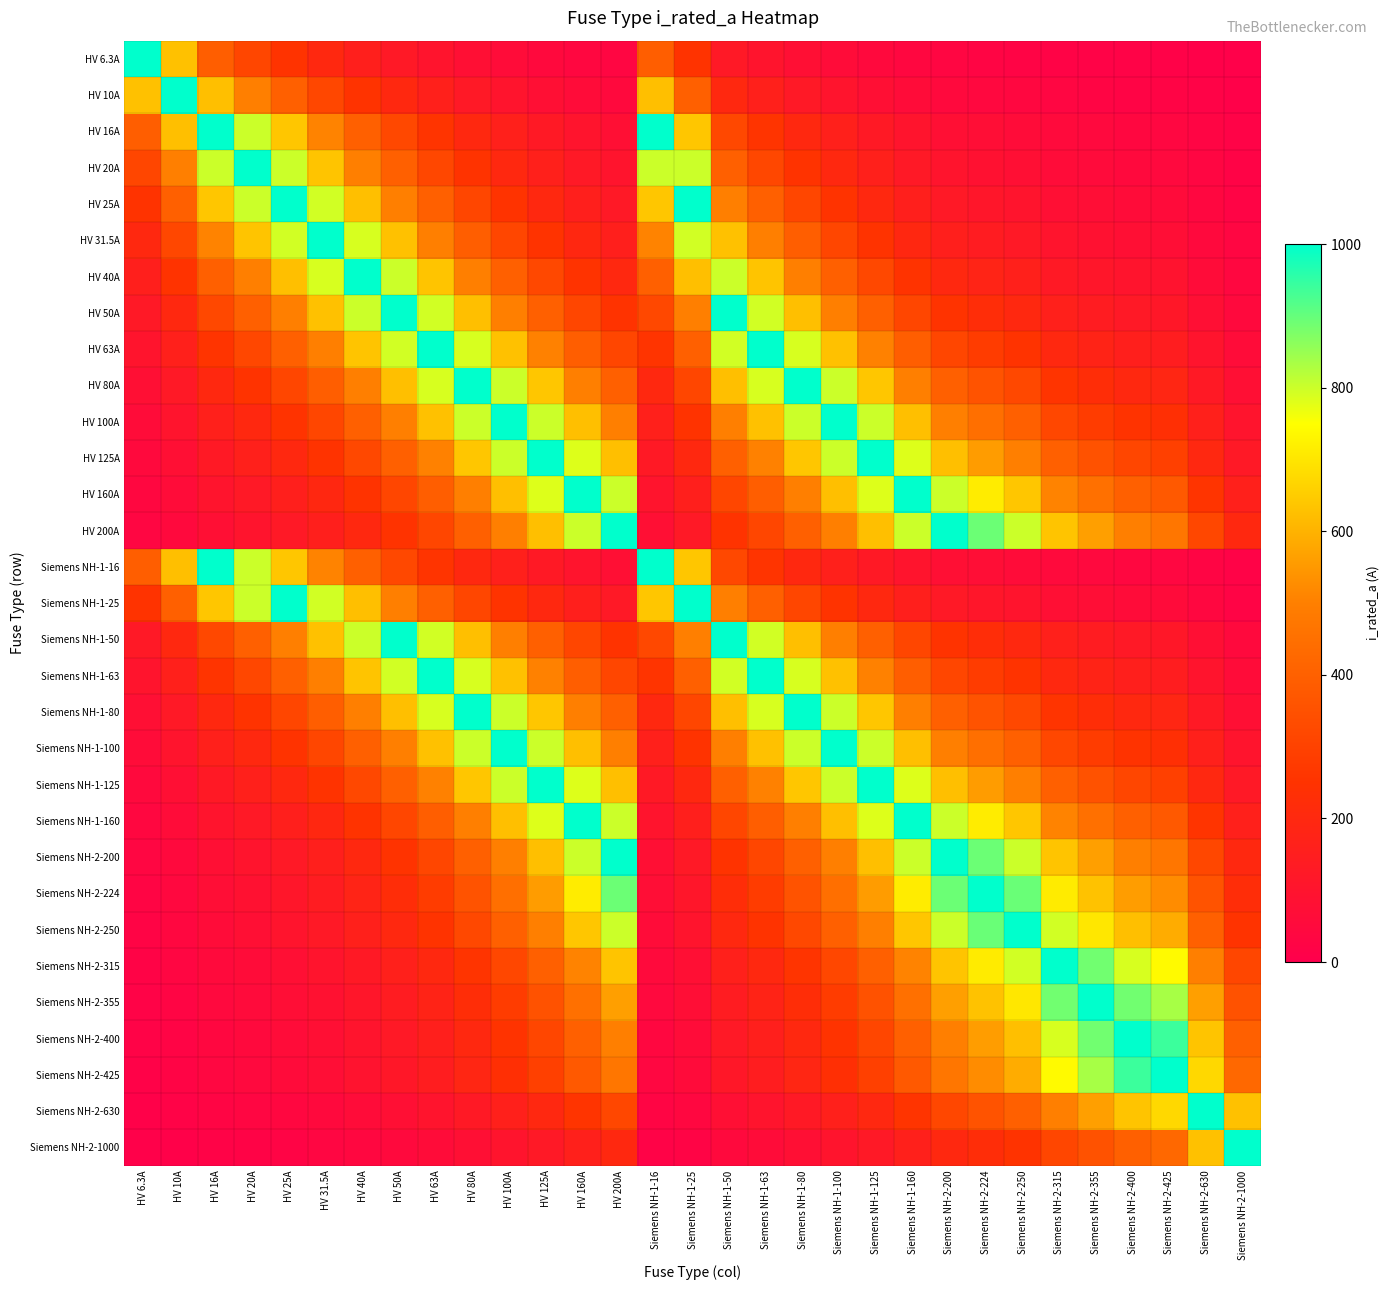

Reading left to right, extract all data points from this chart.

HV 6.3A: HV 6.3A=1000.0	HV 10A=630.0	HV 16A=393.8	HV 20A=315.0	HV 25A=252.0	HV 31.5A=200.0	HV 40A=157.5	HV 50A=126.0	HV 63A=100.0	HV 80A=78.8	HV 100A=63.0	HV 125A=50.4	HV 160A=39.4	HV 200A=31.5	Siemens NH-1-16=393.8	Siemens NH-1-25=252.0	Siemens NH-1-50=126.0	Siemens NH-1-63=100.0	Siemens NH-1-80=78.8	Siemens NH-1-100=63.0	Siemens NH-1-125=50.4	Siemens NH-1-160=39.4	Siemens NH-2-200=31.5	Siemens NH-2-224=28.1	Siemens NH-2-250=25.2	Siemens NH-2-315=20.0	Siemens NH-2-355=17.7	Siemens NH-2-400=15.8	Siemens NH-2-425=14.8	Siemens NH-2-630=10.0	Siemens NH-2-1000=6.3
HV 10A: HV 6.3A=630.0	HV 10A=1000.0	HV 16A=625.0	HV 20A=500.0	HV 25A=400.0	HV 31.5A=317.5	HV 40A=250.0	HV 50A=200.0	HV 63A=158.7	HV 80A=125.0	HV 100A=100.0	HV 125A=80.0	HV 160A=62.5	HV 200A=50.0	Siemens NH-1-16=625.0	Siemens NH-1-25=400.0	Siemens NH-1-50=200.0	Siemens NH-1-63=158.7	Siemens NH-1-80=125.0	Siemens NH-1-100=100.0	Siemens NH-1-125=80.0	Siemens NH-1-160=62.5	Siemens NH-2-200=50.0	Siemens NH-2-224=44.6	Siemens NH-2-250=40.0	Siemens NH-2-315=31.7	Siemens NH-2-355=28.2	Siemens NH-2-400=25.0	Siemens NH-2-425=23.5	Siemens NH-2-630=15.9	Siemens NH-2-1000=10.0
HV 16A: HV 6.3A=393.8	HV 10A=625.0	HV 16A=1000.0	HV 20A=800.0	HV 25A=640.0	HV 31.5A=507.9	HV 40A=400.0	HV 50A=320.0	HV 63A=254.0	HV 80A=200.0	HV 100A=160.0	HV 125A=128.0	HV 160A=100.0	HV 200A=80.0	Siemens NH-1-16=1000.0	Siemens NH-1-25=640.0	Siemens NH-1-50=320.0	Siemens NH-1-63=254.0	Siemens NH-1-80=200.0	Siemens NH-1-100=160.0	Siemens NH-1-125=128.0	Siemens NH-1-160=100.0	Siemens NH-2-200=80.0	Siemens NH-2-224=71.4	Siemens NH-2-250=64.0	Siemens NH-2-315=50.8	Siemens NH-2-355=45.1	Siemens NH-2-400=40.0	Siemens NH-2-425=37.6	Siemens NH-2-630=25.4	Siemens NH-2-1000=16.0
HV 20A: HV 6.3A=315.0	HV 10A=500.0	HV 16A=800.0	HV 20A=1000.0	HV 25A=800.0	HV 31.5A=634.9	HV 40A=500.0	HV 50A=400.0	HV 63A=317.5	HV 80A=250.0	HV 100A=200.0	HV 125A=160.0	HV 160A=125.0	HV 200A=100.0	Siemens NH-1-16=800.0	Siemens NH-1-25=800.0	Siemens NH-1-50=400.0	Siemens NH-1-63=317.5	Siemens NH-1-80=250.0	Siemens NH-1-100=200.0	Siemens NH-1-125=160.0	Siemens NH-1-160=125.0	Siemens NH-2-200=100.0	Siemens NH-2-224=89.3	Siemens NH-2-250=80.0	Siemens NH-2-315=63.5	Siemens NH-2-355=56.3	Siemens NH-2-400=50.0	Siemens NH-2-425=47.1	Siemens NH-2-630=31.7	Siemens NH-2-1000=20.0
HV 25A: HV 6.3A=252.0	HV 10A=400.0	HV 16A=640.0	HV 20A=800.0	HV 25A=1000.0	HV 31.5A=793.7	HV 40A=625.0	HV 50A=500.0	HV 63A=396.8	HV 80A=312.5	HV 100A=250.0	HV 125A=200.0	HV 160A=156.2	HV 200A=125.0	Siemens NH-1-16=640.0	Siemens NH-1-25=1000.0	Siemens NH-1-50=500.0	Siemens NH-1-63=396.8	Siemens NH-1-80=312.5	Siemens NH-1-100=250.0	Siemens NH-1-125=200.0	Siemens NH-1-160=156.2	Siemens NH-2-200=125.0	Siemens NH-2-224=111.6	Siemens NH-2-250=100.0	Siemens NH-2-315=79.4	Siemens NH-2-355=70.4	Siemens NH-2-400=62.5	Siemens NH-2-425=58.8	Siemens NH-2-630=39.7	Siemens NH-2-1000=25.0
HV 31.5A: HV 6.3A=200.0	HV 10A=317.5	HV 16A=507.9	HV 20A=634.9	HV 25A=793.7	HV 31.5A=1000.0	HV 40A=787.5	HV 50A=630.0	HV 63A=500.0	HV 80A=393.8	HV 100A=315.0	HV 125A=252.0	HV 160A=196.9	HV 200A=157.5	Siemens NH-1-16=507.9	Siemens NH-1-25=793.7	Siemens NH-1-50=630.0	Siemens NH-1-63=500.0	Siemens NH-1-80=393.8	Siemens NH-1-100=315.0	Siemens NH-1-125=252.0	Siemens NH-1-160=196.9	Siemens NH-2-200=157.5	Siemens NH-2-224=140.6	Siemens NH-2-250=126.0	Siemens NH-2-315=100.0	Siemens NH-2-355=88.7	Siemens NH-2-400=78.8	Siemens NH-2-425=74.1	Siemens NH-2-630=50.0	Siemens NH-2-1000=31.5
HV 40A: HV 6.3A=157.5	HV 10A=250.0	HV 16A=400.0	HV 20A=500.0	HV 25A=625.0	HV 31.5A=787.5	HV 40A=1000.0	HV 50A=800.0	HV 63A=634.9	HV 80A=500.0	HV 100A=400.0	HV 125A=320.0	HV 160A=250.0	HV 200A=200.0	Siemens NH-1-16=400.0	Siemens NH-1-25=625.0	Siemens NH-1-50=800.0	Siemens NH-1-63=634.9	Siemens NH-1-80=500.0	Siemens NH-1-100=400.0	Siemens NH-1-125=320.0	Siemens NH-1-160=250.0	Siemens NH-2-200=200.0	Siemens NH-2-224=178.6	Siemens NH-2-250=160.0	Siemens NH-2-315=127.0	Siemens NH-2-355=112.7	Siemens NH-2-400=100.0	Siemens NH-2-425=94.1	Siemens NH-2-630=63.5	Siemens NH-2-1000=40.0
HV 50A: HV 6.3A=126.0	HV 10A=200.0	HV 16A=320.0	HV 20A=400.0	HV 25A=500.0	HV 31.5A=630.0	HV 40A=800.0	HV 50A=1000.0	HV 63A=793.7	HV 80A=625.0	HV 100A=500.0	HV 125A=400.0	HV 160A=312.5	HV 200A=250.0	Siemens NH-1-16=320.0	Siemens NH-1-25=500.0	Siemens NH-1-50=1000.0	Siemens NH-1-63=793.7	Siemens NH-1-80=625.0	Siemens NH-1-100=500.0	Siemens NH-1-125=400.0	Siemens NH-1-160=312.5	Siemens NH-2-200=250.0	Siemens NH-2-224=223.2	Siemens NH-2-250=200.0	Siemens NH-2-315=158.7	Siemens NH-2-355=140.8	Siemens NH-2-400=125.0	Siemens NH-2-425=117.6	Siemens NH-2-630=79.4	Siemens NH-2-1000=50.0
HV 63A: HV 6.3A=100.0	HV 10A=158.7	HV 16A=254.0	HV 20A=317.5	HV 25A=396.8	HV 31.5A=500.0	HV 40A=634.9	HV 50A=793.7	HV 63A=1000.0	HV 80A=787.5	HV 100A=630.0	HV 125A=504.0	HV 160A=393.8	HV 200A=315.0	Siemens NH-1-16=254.0	Siemens NH-1-25=396.8	Siemens NH-1-50=793.7	Siemens NH-1-63=1000.0	Siemens NH-1-80=787.5	Siemens NH-1-100=630.0	Siemens NH-1-125=504.0	Siemens NH-1-160=393.8	Siemens NH-2-200=315.0	Siemens NH-2-224=281.2	Siemens NH-2-250=252.0	Siemens NH-2-315=200.0	Siemens NH-2-355=177.5	Siemens NH-2-400=157.5	Siemens NH-2-425=148.2	Siemens NH-2-630=100.0	Siemens NH-2-1000=63.0
HV 80A: HV 6.3A=78.8	HV 10A=125.0	HV 16A=200.0	HV 20A=250.0	HV 25A=312.5	HV 31.5A=393.8	HV 40A=500.0	HV 50A=625.0	HV 63A=787.5	HV 80A=1000.0	HV 100A=800.0	HV 125A=640.0	HV 160A=500.0	HV 200A=400.0	Siemens NH-1-16=200.0	Siemens NH-1-25=312.5	Siemens NH-1-50=625.0	Siemens NH-1-63=787.5	Siemens NH-1-80=1000.0	Siemens NH-1-100=800.0	Siemens NH-1-125=640.0	Siemens NH-1-160=500.0	Siemens NH-2-200=400.0	Siemens NH-2-224=357.1	Siemens NH-2-250=320.0	Siemens NH-2-315=254.0	Siemens NH-2-355=225.4	Siemens NH-2-400=200.0	Siemens NH-2-425=188.2	Siemens NH-2-630=127.0	Siemens NH-2-1000=80.0
HV 100A: HV 6.3A=63.0	HV 10A=100.0	HV 16A=160.0	HV 20A=200.0	HV 25A=250.0	HV 31.5A=315.0	HV 40A=400.0	HV 50A=500.0	HV 63A=630.0	HV 80A=800.0	HV 100A=1000.0	HV 125A=800.0	HV 160A=625.0	HV 200A=500.0	Siemens NH-1-16=160.0	Siemens NH-1-25=250.0	Siemens NH-1-50=500.0	Siemens NH-1-63=630.0	Siemens NH-1-80=800.0	Siemens NH-1-100=1000.0	Siemens NH-1-125=800.0	Siemens NH-1-160=625.0	Siemens NH-2-200=500.0	Siemens NH-2-224=446.4	Siemens NH-2-250=400.0	Siemens NH-2-315=317.5	Siemens NH-2-355=281.7	Siemens NH-2-400=250.0	Siemens NH-2-425=235.3	Siemens NH-2-630=158.7	Siemens NH-2-1000=100.0
HV 125A: HV 6.3A=50.4	HV 10A=80.0	HV 16A=128.0	HV 20A=160.0	HV 25A=200.0	HV 31.5A=252.0	HV 40A=320.0	HV 50A=400.0	HV 63A=504.0	HV 80A=640.0	HV 100A=800.0	HV 125A=1000.0	HV 160A=781.2	HV 200A=625.0	Siemens NH-1-16=128.0	Siemens NH-1-25=200.0	Siemens NH-1-50=400.0	Siemens NH-1-63=504.0	Siemens NH-1-80=640.0	Siemens NH-1-100=800.0	Siemens NH-1-125=1000.0	Siemens NH-1-160=781.2	Siemens NH-2-200=625.0	Siemens NH-2-224=558.0	Siemens NH-2-250=500.0	Siemens NH-2-315=396.8	Siemens NH-2-355=352.1	Siemens NH-2-400=312.5	Siemens NH-2-425=294.1	Siemens NH-2-630=198.4	Siemens NH-2-1000=125.0
HV 160A: HV 6.3A=39.4	HV 10A=62.5	HV 16A=100.0	HV 20A=125.0	HV 25A=156.2	HV 31.5A=196.9	HV 40A=250.0	HV 50A=312.5	HV 63A=393.8	HV 80A=500.0	HV 100A=625.0	HV 125A=781.2	HV 160A=1000.0	HV 200A=800.0	Siemens NH-1-16=100.0	Siemens NH-1-25=156.2	Siemens NH-1-50=312.5	Siemens NH-1-63=393.8	Siemens NH-1-80=500.0	Siemens NH-1-100=625.0	Siemens NH-1-125=781.2	Siemens NH-1-160=1000.0	Siemens NH-2-200=800.0	Siemens NH-2-224=714.3	Siemens NH-2-250=640.0	Siemens NH-2-315=507.9	Siemens NH-2-355=450.7	Siemens NH-2-400=400.0	Siemens NH-2-425=376.5	Siemens NH-2-630=254.0	Siemens NH-2-1000=160.0
HV 200A: HV 6.3A=31.5	HV 10A=50.0	HV 16A=80.0	HV 20A=100.0	HV 25A=125.0	HV 31.5A=157.5	HV 40A=200.0	HV 50A=250.0	HV 63A=315.0	HV 80A=400.0	HV 100A=500.0	HV 125A=625.0	HV 160A=800.0	HV 200A=1000.0	Siemens NH-1-16=80.0	Siemens NH-1-25=125.0	Siemens NH-1-50=250.0	Siemens NH-1-63=315.0	Siemens NH-1-80=400.0	Siemens NH-1-100=500.0	Siemens NH-1-125=625.0	Siemens NH-1-160=800.0	Siemens NH-2-200=1000.0	Siemens NH-2-224=892.9	Siemens NH-2-250=800.0	Siemens NH-2-315=634.9	Siemens NH-2-355=563.4	Siemens NH-2-400=500.0	Siemens NH-2-425=470.6	Siemens NH-2-630=317.5	Siemens NH-2-1000=200.0
Siemens NH-1-16: HV 6.3A=393.8	HV 10A=625.0	HV 16A=1000.0	HV 20A=800.0	HV 25A=640.0	HV 31.5A=507.9	HV 40A=400.0	HV 50A=320.0	HV 63A=254.0	HV 80A=200.0	HV 100A=160.0	HV 125A=128.0	HV 160A=100.0	HV 200A=80.0	Siemens NH-1-16=1000.0	Siemens NH-1-25=640.0	Siemens NH-1-50=320.0	Siemens NH-1-63=254.0	Siemens NH-1-80=200.0	Siemens NH-1-100=160.0	Siemens NH-1-125=128.0	Siemens NH-1-160=100.0	Siemens NH-2-200=80.0	Siemens NH-2-224=71.4	Siemens NH-2-250=64.0	Siemens NH-2-315=50.8	Siemens NH-2-355=45.1	Siemens NH-2-400=40.0	Siemens NH-2-425=37.6	Siemens NH-2-630=25.4	Siemens NH-2-1000=16.0
Siemens NH-1-25: HV 6.3A=252.0	HV 10A=400.0	HV 16A=640.0	HV 20A=800.0	HV 25A=1000.0	HV 31.5A=793.7	HV 40A=625.0	HV 50A=500.0	HV 63A=396.8	HV 80A=312.5	HV 100A=250.0	HV 125A=200.0	HV 160A=156.2	HV 200A=125.0	Siemens NH-1-16=640.0	Siemens NH-1-25=1000.0	Siemens NH-1-50=500.0	Siemens NH-1-63=396.8	Siemens NH-1-80=312.5	Siemens NH-1-100=250.0	Siemens NH-1-125=200.0	Siemens NH-1-160=156.2	Siemens NH-2-200=125.0	Siemens NH-2-224=111.6	Siemens NH-2-250=100.0	Siemens NH-2-315=79.4	Siemens NH-2-355=70.4	Siemens NH-2-400=62.5	Siemens NH-2-425=58.8	Siemens NH-2-630=39.7	Siemens NH-2-1000=25.0
Siemens NH-1-50: HV 6.3A=126.0	HV 10A=200.0	HV 16A=320.0	HV 20A=400.0	HV 25A=500.0	HV 31.5A=630.0	HV 40A=800.0	HV 50A=1000.0	HV 63A=793.7	HV 80A=625.0	HV 100A=500.0	HV 125A=400.0	HV 160A=312.5	HV 200A=250.0	Siemens NH-1-16=320.0	Siemens NH-1-25=500.0	Siemens NH-1-50=1000.0	Siemens NH-1-63=793.7	Siemens NH-1-80=625.0	Siemens NH-1-100=500.0	Siemens NH-1-125=400.0	Siemens NH-1-160=312.5	Siemens NH-2-200=250.0	Siemens NH-2-224=223.2	Siemens NH-2-250=200.0	Siemens NH-2-315=158.7	Siemens NH-2-355=140.8	Siemens NH-2-400=125.0	Siemens NH-2-425=117.6	Siemens NH-2-630=79.4	Siemens NH-2-1000=50.0
Siemens NH-1-63: HV 6.3A=100.0	HV 10A=158.7	HV 16A=254.0	HV 20A=317.5	HV 25A=396.8	HV 31.5A=500.0	HV 40A=634.9	HV 50A=793.7	HV 63A=1000.0	HV 80A=787.5	HV 100A=630.0	HV 125A=504.0	HV 160A=393.8	HV 200A=315.0	Siemens NH-1-16=254.0	Siemens NH-1-25=396.8	Siemens NH-1-50=793.7	Siemens NH-1-63=1000.0	Siemens NH-1-80=787.5	Siemens NH-1-100=630.0	Siemens NH-1-125=504.0	Siemens NH-1-160=393.8	Siemens NH-2-200=315.0	Siemens NH-2-224=281.2	Siemens NH-2-250=252.0	Siemens NH-2-315=200.0	Siemens NH-2-355=177.5	Siemens NH-2-400=157.5	Siemens NH-2-425=148.2	Siemens NH-2-630=100.0	Siemens NH-2-1000=63.0
Siemens NH-1-80: HV 6.3A=78.8	HV 10A=125.0	HV 16A=200.0	HV 20A=250.0	HV 25A=312.5	HV 31.5A=393.8	HV 40A=500.0	HV 50A=625.0	HV 63A=787.5	HV 80A=1000.0	HV 100A=800.0	HV 125A=640.0	HV 160A=500.0	HV 200A=400.0	Siemens NH-1-16=200.0	Siemens NH-1-25=312.5	Siemens NH-1-50=625.0	Siemens NH-1-63=787.5	Siemens NH-1-80=1000.0	Siemens NH-1-100=800.0	Siemens NH-1-125=640.0	Siemens NH-1-160=500.0	Siemens NH-2-200=400.0	Siemens NH-2-224=357.1	Siemens NH-2-250=320.0	Siemens NH-2-315=254.0	Siemens NH-2-355=225.4	Siemens NH-2-400=200.0	Siemens NH-2-425=188.2	Siemens NH-2-630=127.0	Siemens NH-2-1000=80.0
Siemens NH-1-100: HV 6.3A=63.0	HV 10A=100.0	HV 16A=160.0	HV 20A=200.0	HV 25A=250.0	HV 31.5A=315.0	HV 40A=400.0	HV 50A=500.0	HV 63A=630.0	HV 80A=800.0	HV 100A=1000.0	HV 125A=800.0	HV 160A=625.0	HV 200A=500.0	Siemens NH-1-16=160.0	Siemens NH-1-25=250.0	Siemens NH-1-50=500.0	Siemens NH-1-63=630.0	Siemens NH-1-80=800.0	Siemens NH-1-100=1000.0	Siemens NH-1-125=800.0	Siemens NH-1-160=625.0	Siemens NH-2-200=500.0	Siemens NH-2-224=446.4	Siemens NH-2-250=400.0	Siemens NH-2-315=317.5	Siemens NH-2-355=281.7	Siemens NH-2-400=250.0	Siemens NH-2-425=235.3	Siemens NH-2-630=158.7	Siemens NH-2-1000=100.0
Siemens NH-1-125: HV 6.3A=50.4	HV 10A=80.0	HV 16A=128.0	HV 20A=160.0	HV 25A=200.0	HV 31.5A=252.0	HV 40A=320.0	HV 50A=400.0	HV 63A=504.0	HV 80A=640.0	HV 100A=800.0	HV 125A=1000.0	HV 160A=781.2	HV 200A=625.0	Siemens NH-1-16=128.0	Siemens NH-1-25=200.0	Siemens NH-1-50=400.0	Siemens NH-1-63=504.0	Siemens NH-1-80=640.0	Siemens NH-1-100=800.0	Siemens NH-1-125=1000.0	Siemens NH-1-160=781.2	Siemens NH-2-200=625.0	Siemens NH-2-224=558.0	Siemens NH-2-250=500.0	Siemens NH-2-315=396.8	Siemens NH-2-355=352.1	Siemens NH-2-400=312.5	Siemens NH-2-425=294.1	Siemens NH-2-630=198.4	Siemens NH-2-1000=125.0
Siemens NH-1-160: HV 6.3A=39.4	HV 10A=62.5	HV 16A=100.0	HV 20A=125.0	HV 25A=156.2	HV 31.5A=196.9	HV 40A=250.0	HV 50A=312.5	HV 63A=393.8	HV 80A=500.0	HV 100A=625.0	HV 125A=781.2	HV 160A=1000.0	HV 200A=800.0	Siemens NH-1-16=100.0	Siemens NH-1-25=156.2	Siemens NH-1-50=312.5	Siemens NH-1-63=393.8	Siemens NH-1-80=500.0	Siemens NH-1-100=625.0	Siemens NH-1-125=781.2	Siemens NH-1-160=1000.0	Siemens NH-2-200=800.0	Siemens NH-2-224=714.3	Siemens NH-2-250=640.0	Siemens NH-2-315=507.9	Siemens NH-2-355=450.7	Siemens NH-2-400=400.0	Siemens NH-2-425=376.5	Siemens NH-2-630=254.0	Siemens NH-2-1000=160.0
Siemens NH-2-200: HV 6.3A=31.5	HV 10A=50.0	HV 16A=80.0	HV 20A=100.0	HV 25A=125.0	HV 31.5A=157.5	HV 40A=200.0	HV 50A=250.0	HV 63A=315.0	HV 80A=400.0	HV 100A=500.0	HV 125A=625.0	HV 160A=800.0	HV 200A=1000.0	Siemens NH-1-16=80.0	Siemens NH-1-25=125.0	Siemens NH-1-50=250.0	Siemens NH-1-63=315.0	Siemens NH-1-80=400.0	Siemens NH-1-100=500.0	Siemens NH-1-125=625.0	Siemens NH-1-160=800.0	Siemens NH-2-200=1000.0	Siemens NH-2-224=892.9	Siemens NH-2-250=800.0	Siemens NH-2-315=634.9	Siemens NH-2-355=563.4	Siemens NH-2-400=500.0	Siemens NH-2-425=470.6	Siemens NH-2-630=317.5	Siemens NH-2-1000=200.0
Siemens NH-2-224: HV 6.3A=28.1	HV 10A=44.6	HV 16A=71.4	HV 20A=89.3	HV 25A=111.6	HV 31.5A=140.6	HV 40A=178.6	HV 50A=223.2	HV 63A=281.2	HV 80A=357.1	HV 100A=446.4	HV 125A=558.0	HV 160A=714.3	HV 200A=892.9	Siemens NH-1-16=71.4	Siemens NH-1-25=111.6	Siemens NH-1-50=223.2	Siemens NH-1-63=281.2	Siemens NH-1-80=357.1	Siemens NH-1-100=446.4	Siemens NH-1-125=558.0	Siemens NH-1-160=714.3	Siemens NH-2-200=892.9	Siemens NH-2-224=1000.0	Siemens NH-2-250=896.0	Siemens NH-2-315=711.1	Siemens NH-2-355=631.0	Siemens NH-2-400=560.0	Siemens NH-2-425=527.1	Siemens NH-2-630=355.6	Siemens NH-2-1000=224.0
Siemens NH-2-250: HV 6.3A=25.2	HV 10A=40.0	HV 16A=64.0	HV 20A=80.0	HV 25A=100.0	HV 31.5A=126.0	HV 40A=160.0	HV 50A=200.0	HV 63A=252.0	HV 80A=320.0	HV 100A=400.0	HV 125A=500.0	HV 160A=640.0	HV 200A=800.0	Siemens NH-1-16=64.0	Siemens NH-1-25=100.0	Siemens NH-1-50=200.0	Siemens NH-1-63=252.0	Siemens NH-1-80=320.0	Siemens NH-1-100=400.0	Siemens NH-1-125=500.0	Siemens NH-1-160=640.0	Siemens NH-2-200=800.0	Siemens NH-2-224=896.0	Siemens NH-2-250=1000.0	Siemens NH-2-315=793.7	Siemens NH-2-355=704.2	Siemens NH-2-400=625.0	Siemens NH-2-425=588.2	Siemens NH-2-630=396.8	Siemens NH-2-1000=250.0
Siemens NH-2-315: HV 6.3A=20.0	HV 10A=31.7	HV 16A=50.8	HV 20A=63.5	HV 25A=79.4	HV 31.5A=100.0	HV 40A=127.0	HV 50A=158.7	HV 63A=200.0	HV 80A=254.0	HV 100A=317.5	HV 125A=396.8	HV 160A=507.9	HV 200A=634.9	Siemens NH-1-16=50.8	Siemens NH-1-25=79.4	Siemens NH-1-50=158.7	Siemens NH-1-63=200.0	Siemens NH-1-80=254.0	Siemens NH-1-100=317.5	Siemens NH-1-125=396.8	Siemens NH-1-160=507.9	Siemens NH-2-200=634.9	Siemens NH-2-224=711.1	Siemens NH-2-250=793.7	Siemens NH-2-315=1000.0	Siemens NH-2-355=887.3	Siemens NH-2-400=787.5	Siemens NH-2-425=741.2	Siemens NH-2-630=500.0	Siemens NH-2-1000=315.0
Siemens NH-2-355: HV 6.3A=17.7	HV 10A=28.2	HV 16A=45.1	HV 20A=56.3	HV 25A=70.4	HV 31.5A=88.7	HV 40A=112.7	HV 50A=140.8	HV 63A=177.5	HV 80A=225.4	HV 100A=281.7	HV 125A=352.1	HV 160A=450.7	HV 200A=563.4	Siemens NH-1-16=45.1	Siemens NH-1-25=70.4	Siemens NH-1-50=140.8	Siemens NH-1-63=177.5	Siemens NH-1-80=225.4	Siemens NH-1-100=281.7	Siemens NH-1-125=352.1	Siemens NH-1-160=450.7	Siemens NH-2-200=563.4	Siemens NH-2-224=631.0	Siemens NH-2-250=704.2	Siemens NH-2-315=887.3	Siemens NH-2-355=1000.0	Siemens NH-2-400=887.5	Siemens NH-2-425=835.3	Siemens NH-2-630=563.5	Siemens NH-2-1000=355.0
Siemens NH-2-400: HV 6.3A=15.8	HV 10A=25.0	HV 16A=40.0	HV 20A=50.0	HV 25A=62.5	HV 31.5A=78.8	HV 40A=100.0	HV 50A=125.0	HV 63A=157.5	HV 80A=200.0	HV 100A=250.0	HV 125A=312.5	HV 160A=400.0	HV 200A=500.0	Siemens NH-1-16=40.0	Siemens NH-1-25=62.5	Siemens NH-1-50=125.0	Siemens NH-1-63=157.5	Siemens NH-1-80=200.0	Siemens NH-1-100=250.0	Siemens NH-1-125=312.5	Siemens NH-1-160=400.0	Siemens NH-2-200=500.0	Siemens NH-2-224=560.0	Siemens NH-2-250=625.0	Siemens NH-2-315=787.5	Siemens NH-2-355=887.5	Siemens NH-2-400=1000.0	Siemens NH-2-425=941.2	Siemens NH-2-630=634.9	Siemens NH-2-1000=400.0
Siemens NH-2-425: HV 6.3A=14.8	HV 10A=23.5	HV 16A=37.6	HV 20A=47.1	HV 25A=58.8	HV 31.5A=74.1	HV 40A=94.1	HV 50A=117.6	HV 63A=148.2	HV 80A=188.2	HV 100A=235.3	HV 125A=294.1	HV 160A=376.5	HV 200A=470.6	Siemens NH-1-16=37.6	Siemens NH-1-25=58.8	Siemens NH-1-50=117.6	Siemens NH-1-63=148.2	Siemens NH-1-80=188.2	Siemens NH-1-100=235.3	Siemens NH-1-125=294.1	Siemens NH-1-160=376.5	Siemens NH-2-200=470.6	Siemens NH-2-224=527.1	Siemens NH-2-250=588.2	Siemens NH-2-315=741.2	Siemens NH-2-355=835.3	Siemens NH-2-400=941.2	Siemens NH-2-425=1000.0	Siemens NH-2-630=674.6	Siemens NH-2-1000=425.0
Siemens NH-2-630: HV 6.3A=10.0	HV 10A=15.9	HV 16A=25.4	HV 20A=31.7	HV 25A=39.7	HV 31.5A=50.0	HV 40A=63.5	HV 50A=79.4	HV 63A=100.0	HV 80A=127.0	HV 100A=158.7	HV 125A=198.4	HV 160A=254.0	HV 200A=317.5	Siemens NH-1-16=25.4	Siemens NH-1-25=39.7	Siemens NH-1-50=79.4	Siemens NH-1-63=100.0	Siemens NH-1-80=127.0	Siemens NH-1-100=158.7	Siemens NH-1-125=198.4	Siemens NH-1-160=254.0	Siemens NH-2-200=317.5	Siemens NH-2-224=355.6	Siemens NH-2-250=396.8	Siemens NH-2-315=500.0	Siemens NH-2-355=563.5	Siemens NH-2-400=634.9	Siemens NH-2-425=674.6	Siemens NH-2-630=1000.0	Siemens NH-2-1000=630.0
Siemens NH-2-1000: HV 6.3A=6.3	HV 10A=10.0	HV 16A=16.0	HV 20A=20.0	HV 25A=25.0	HV 31.5A=31.5	HV 40A=40.0	HV 50A=50.0	HV 63A=63.0	HV 80A=80.0	HV 100A=100.0	HV 125A=125.0	HV 160A=160.0	HV 200A=200.0	Siemens NH-1-16=16.0	Siemens NH-1-25=25.0	Siemens NH-1-50=50.0	Siemens NH-1-63=63.0	Siemens NH-1-80=80.0	Siemens NH-1-100=100.0	Siemens NH-1-125=125.0	Siemens NH-1-160=160.0	Siemens NH-2-200=200.0	Siemens NH-2-224=224.0	Siemens NH-2-250=250.0	Siemens NH-2-315=315.0	Siemens NH-2-355=355.0	Siemens NH-2-400=400.0	Siemens NH-2-425=425.0	Siemens NH-2-630=630.0	Siemens NH-2-1000=1000.0